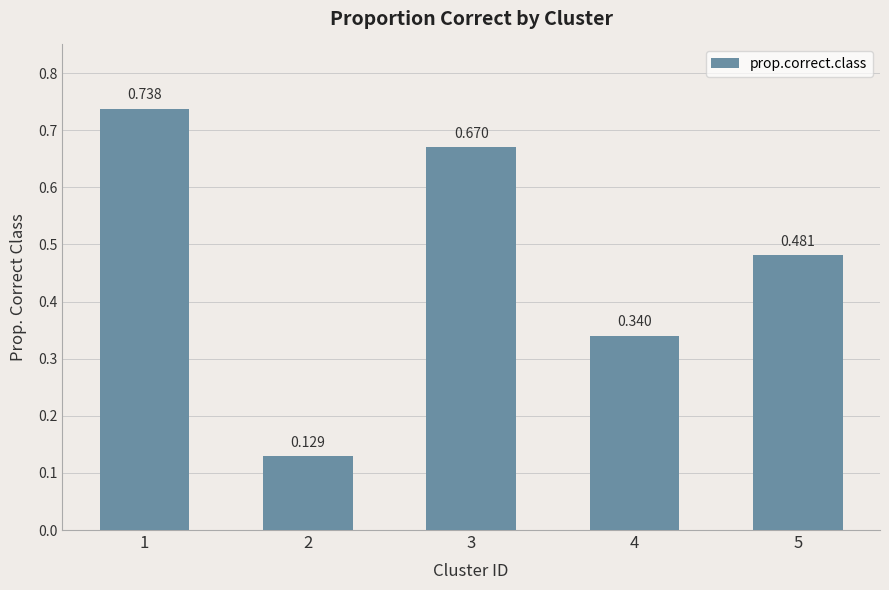

List the labels in order of value, largest first.

1, 3, 5, 4, 2